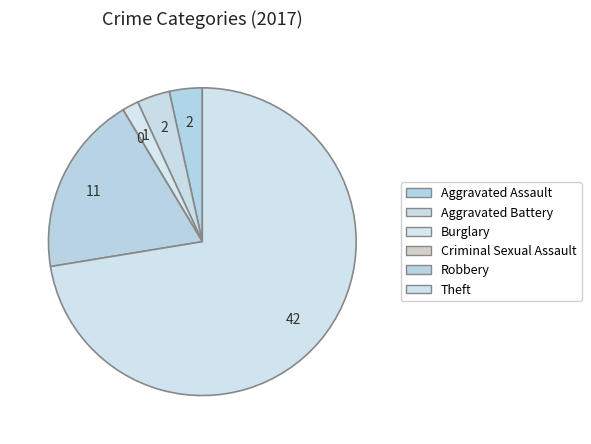

What is the smallest slice in the pie chart?

Criminal Sexual Assault